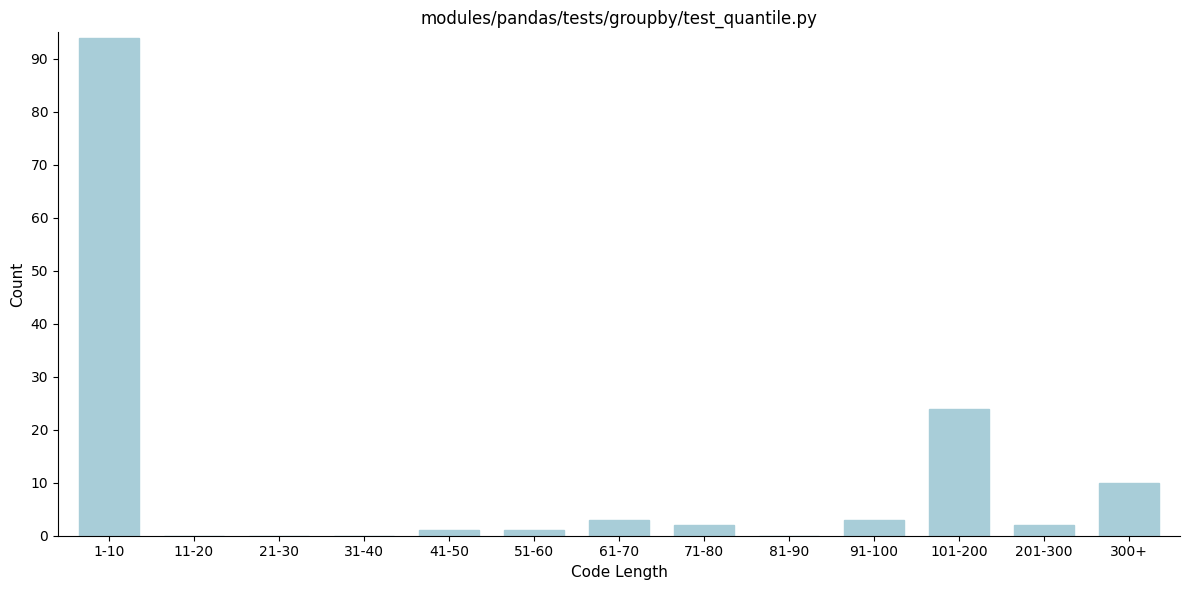

Reading right to left, what are all the values shown in this chart?

300+=10	201-300=2	101-200=24	91-100=3	81-90=0	71-80=2	61-70=3	51-60=1	41-50=1	31-40=0	21-30=0	11-20=0	1-10=94